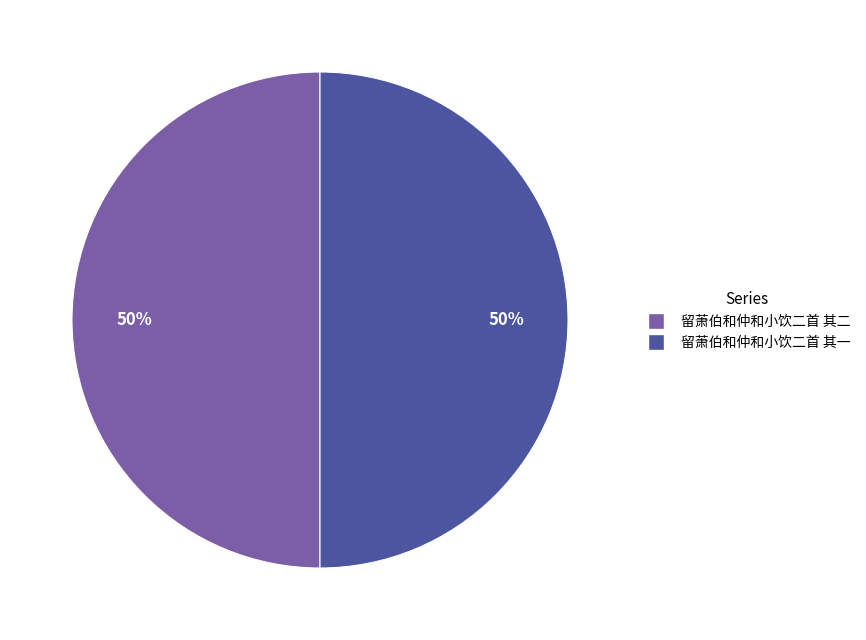

The 留萧伯和仲和小饮二首 其二 slice represents 62% of the pie. True or false?

False